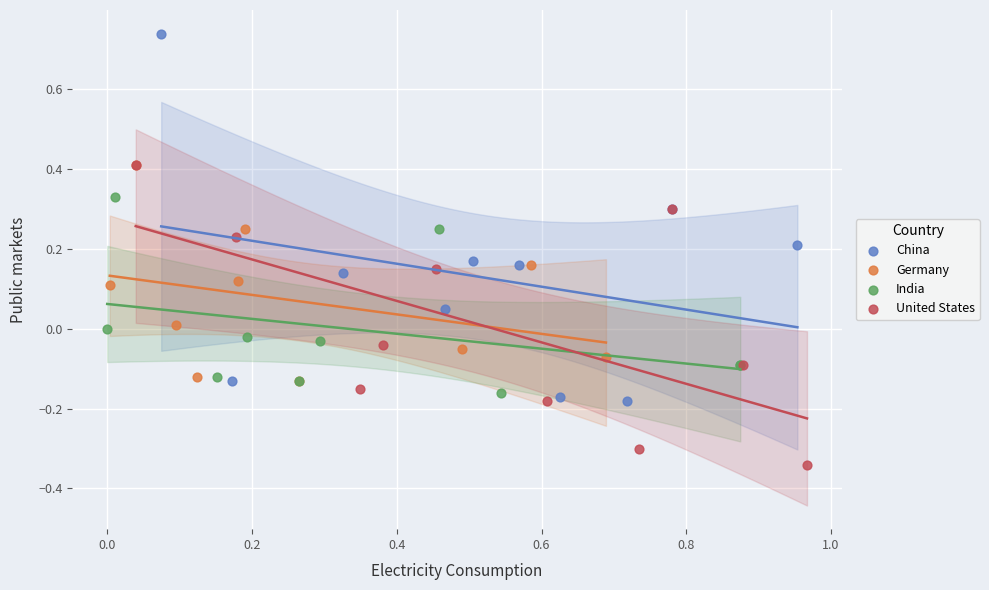

Which series has the widest spread of Y values?

China